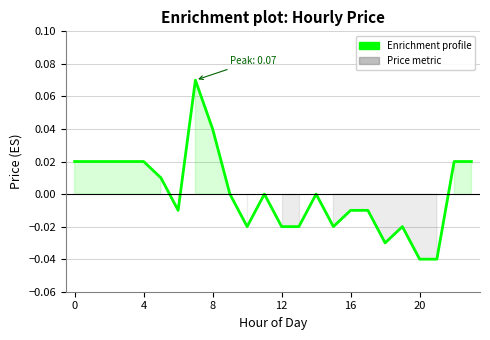

What is the difference between the second highest and minimum values?

0.1